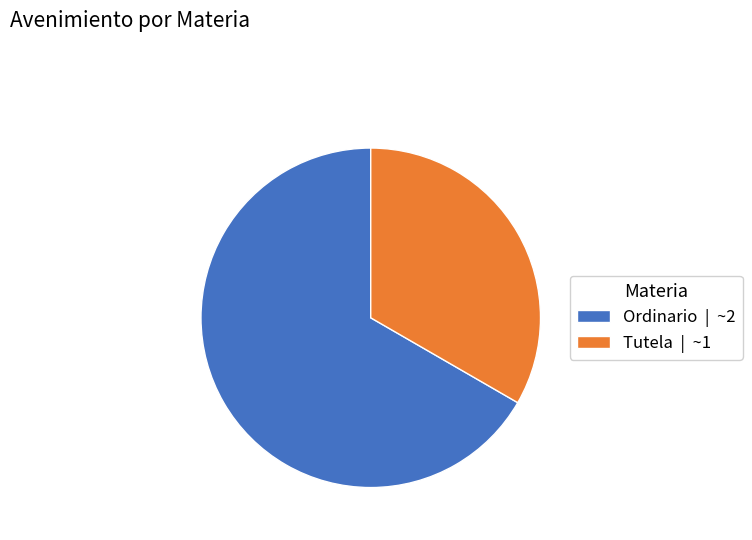

Is the sum of Tutela and Ordinario greater than half?

Yes